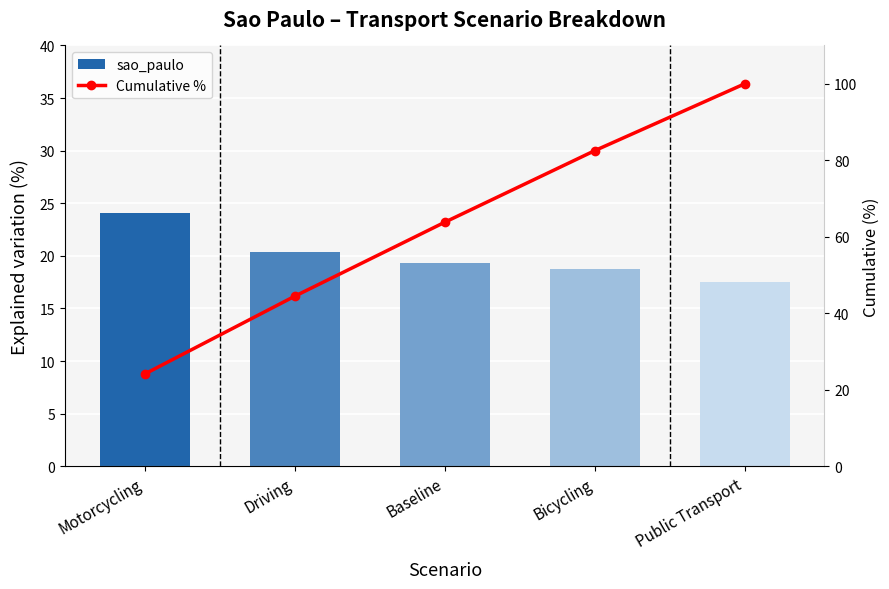

What is the label of the 3rd bar from the left?

Baseline